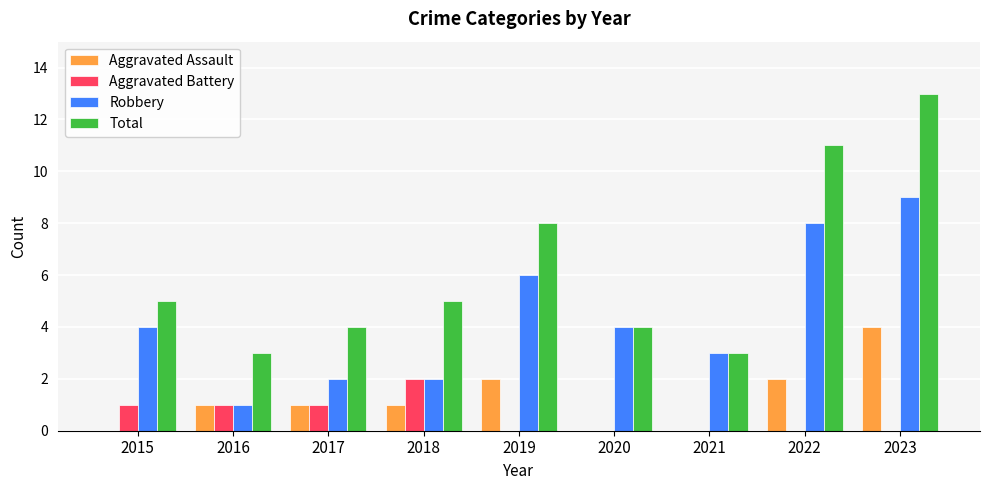

How many groups of bars are there?

9